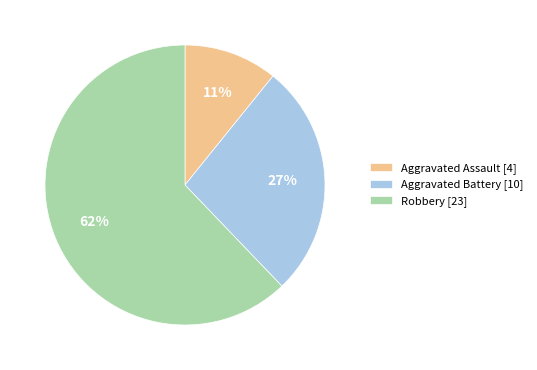

How many segments does this pie chart have?

3